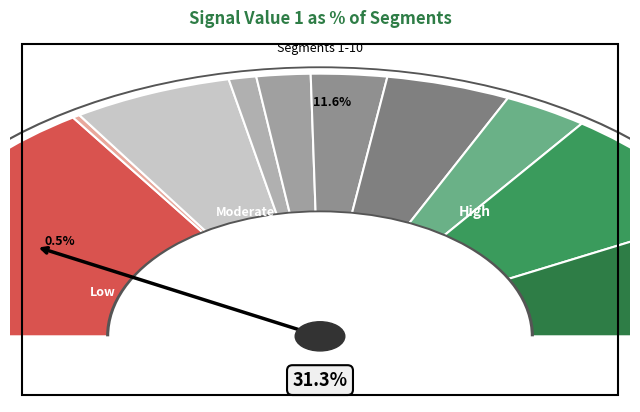

Which slice is the smallest?

signal segment 2